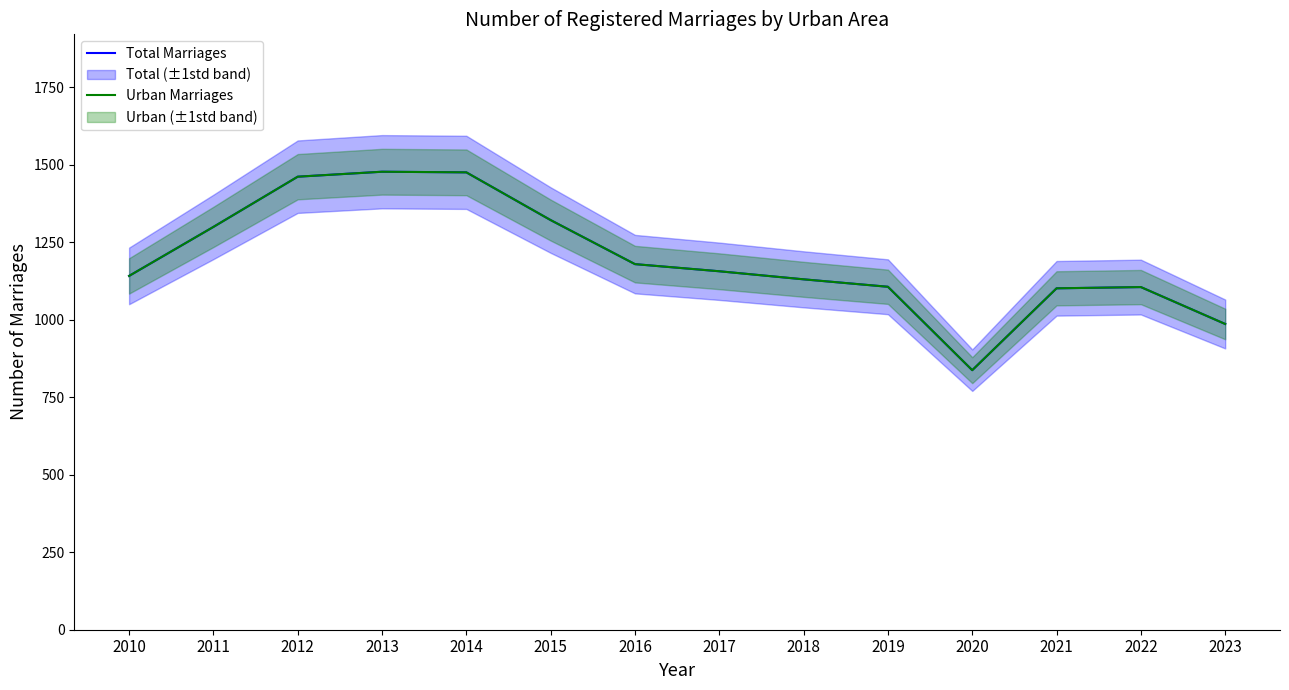

At which category does Total Marriages reach its first local valley?

2020